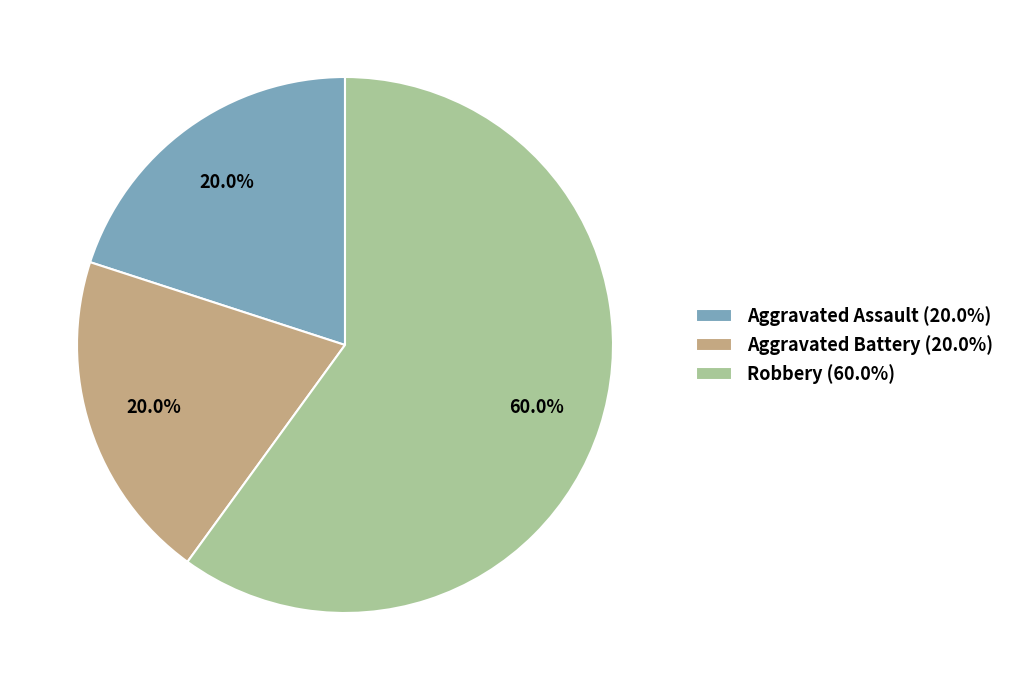

Does Robbery (60.0%) account for over 50% of the chart?

Yes